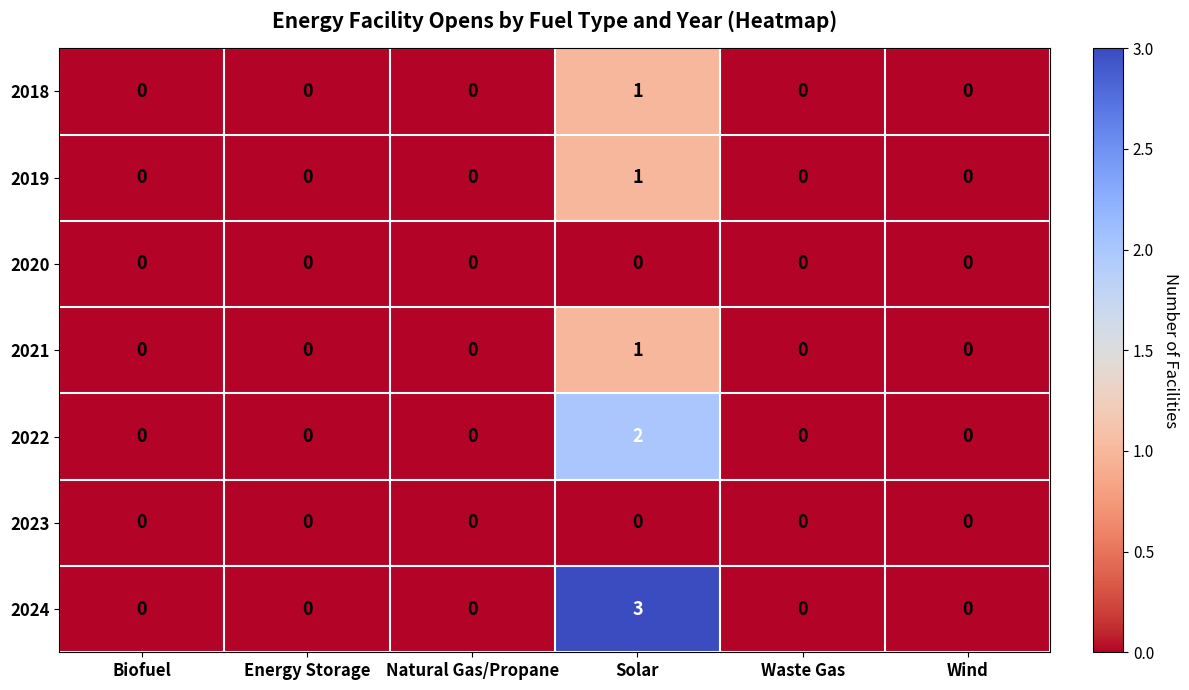

Which series has the largest range (max minus min)?

2024